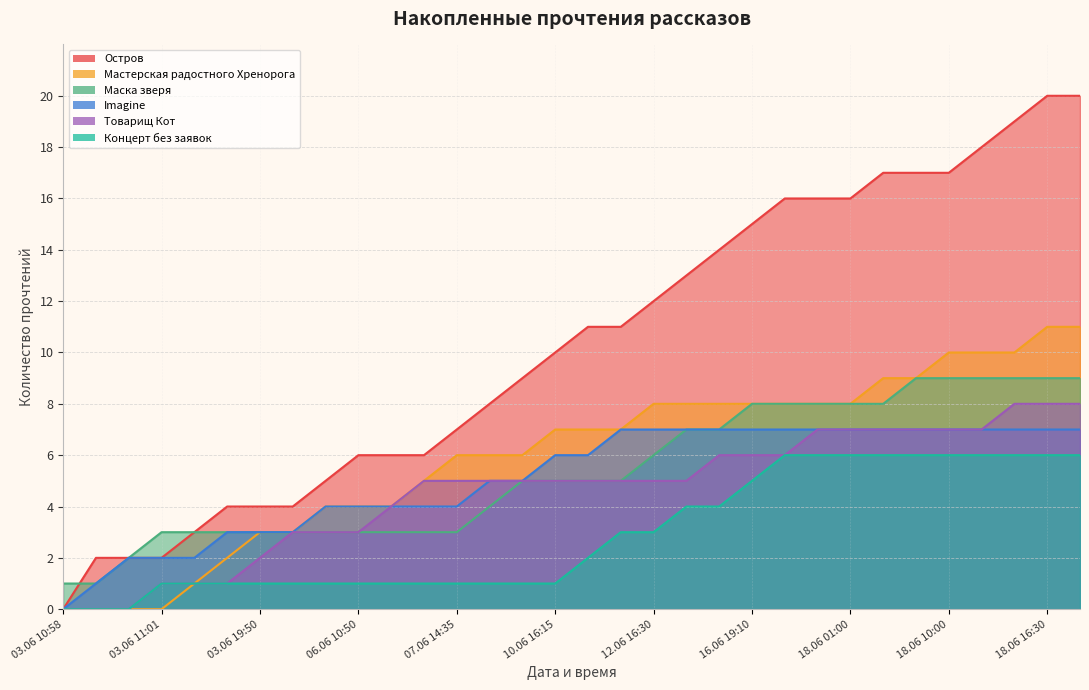

True or false: Маска зверя and Концерт без заявок intersect in this chart.

False